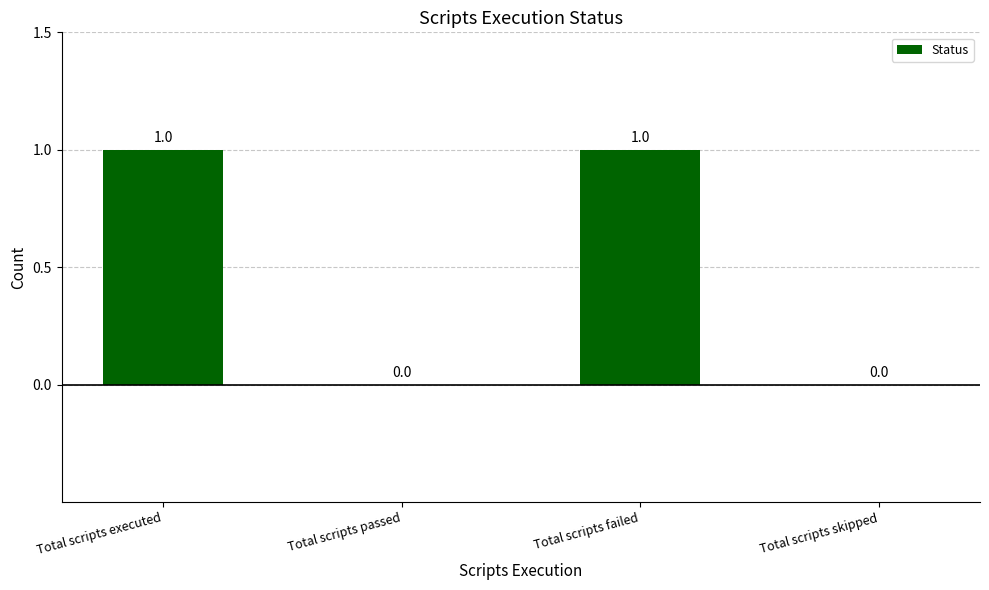

The chart shows a value of 1 at Total scripts executed. True or false?

True